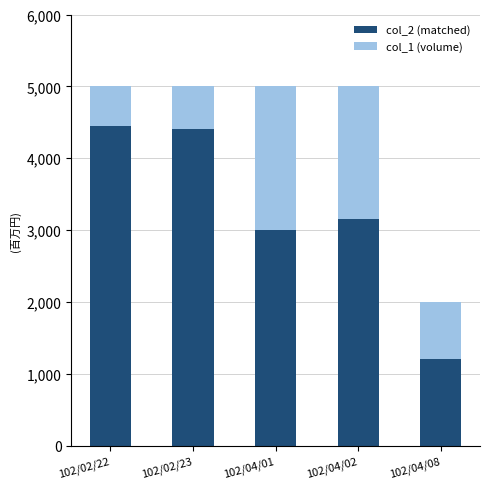

Reading left to right, list the values for the col_2 (matched) series.

4450	4400	3000	3150	1200